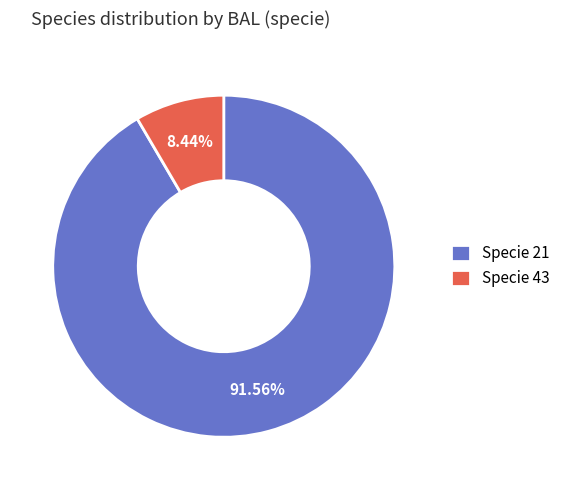

What is the largest slice in the pie chart?

Specie 21